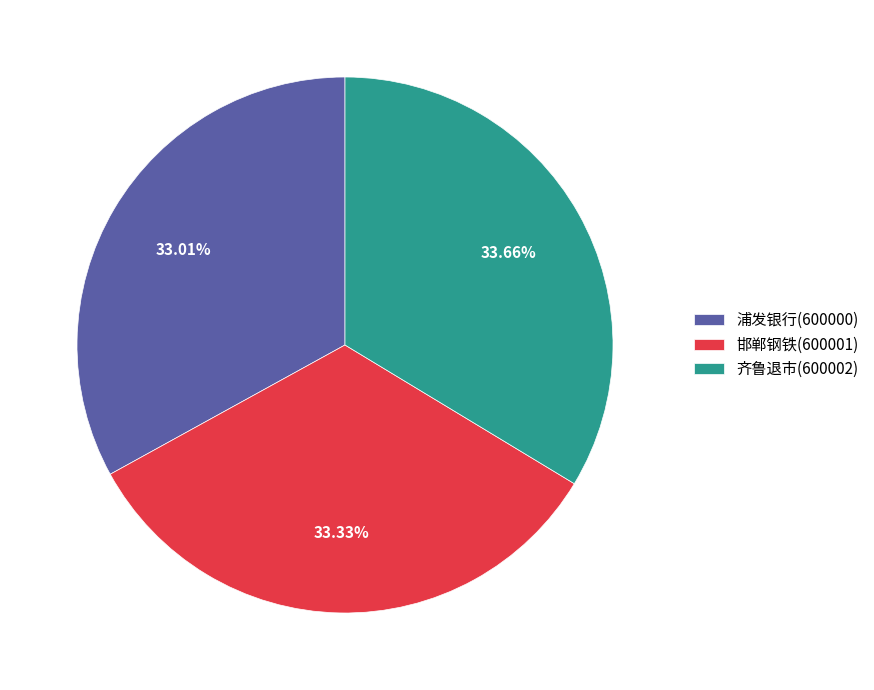

To the nearest percent, what is the average slice percentage?

33%